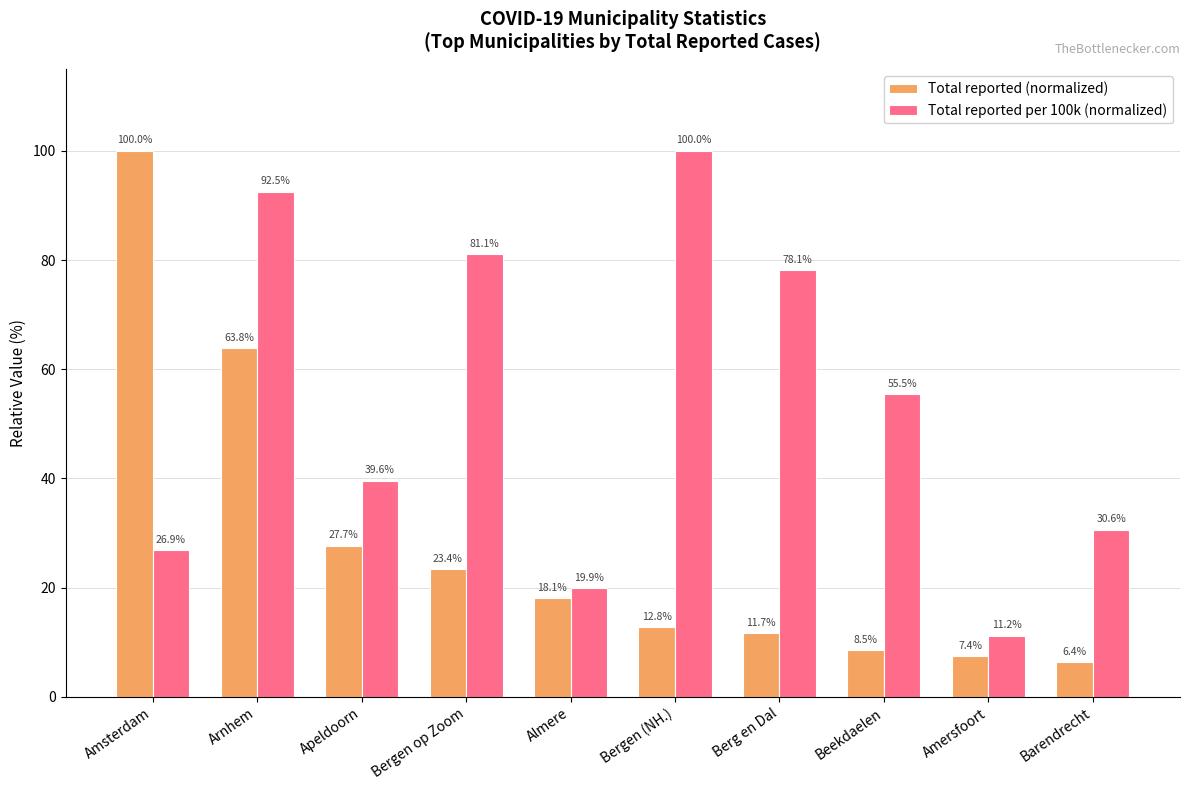

Reading left to right, transcribe all the data shown in this chart.

Total reported (normalized): 100.0	63.8	27.7	23.4	18.1	12.8	11.7	8.5	7.4	6.4
Total reported per 100k (normalized): 26.9	92.5	39.6	81.1	19.9	100.0	78.1	55.5	11.2	30.6